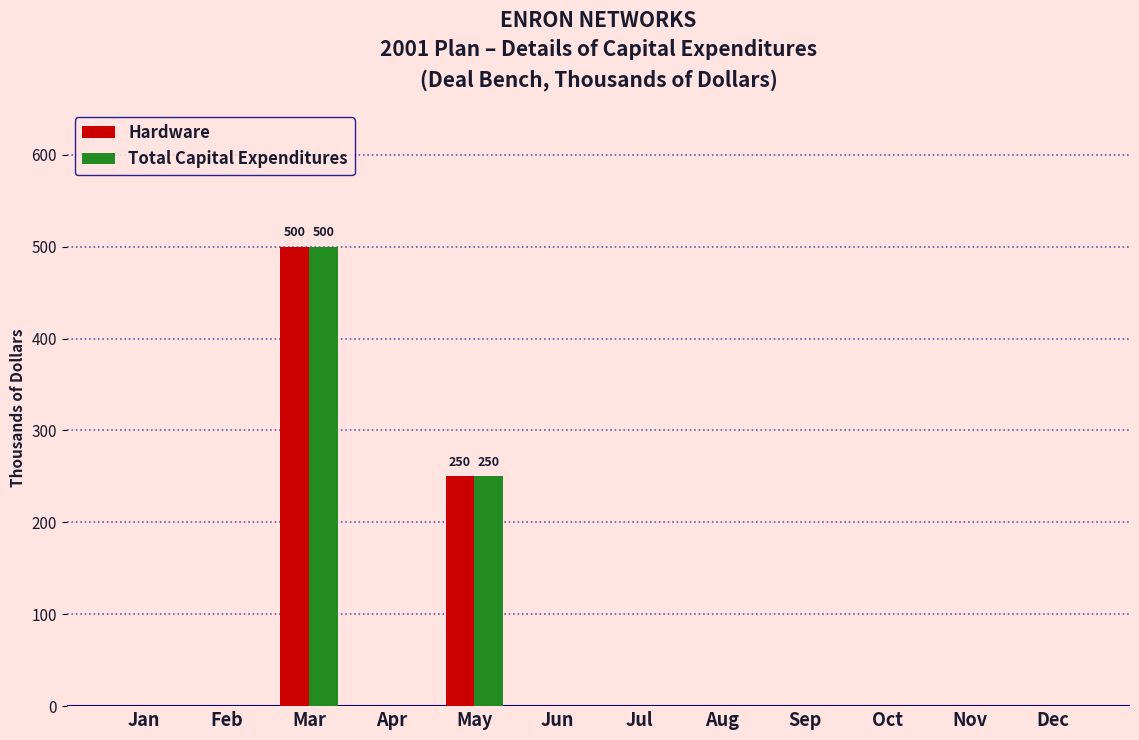

Which category has the highest value in the Total Capital Expenditures series?

Mar